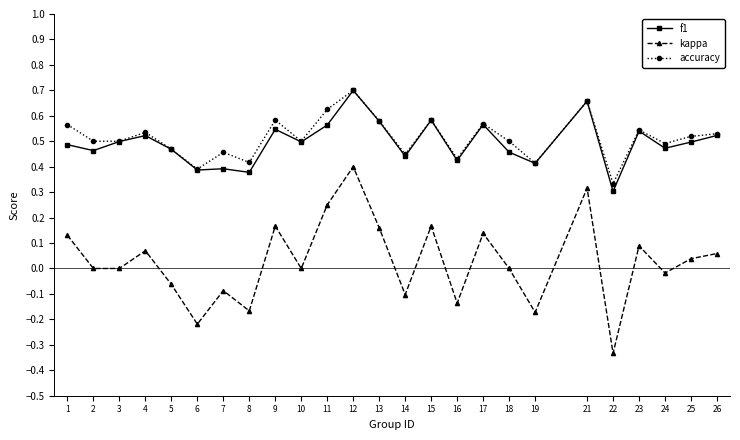

At which label does f1 reach its peak?

12